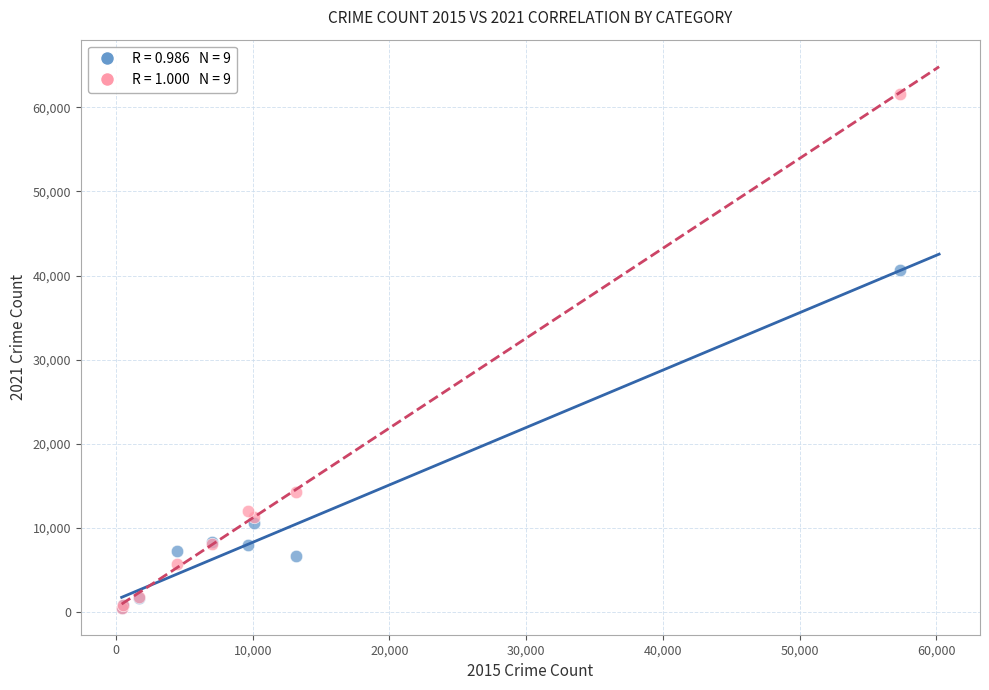

Across all series, what Y value is closest to 31066?

40670